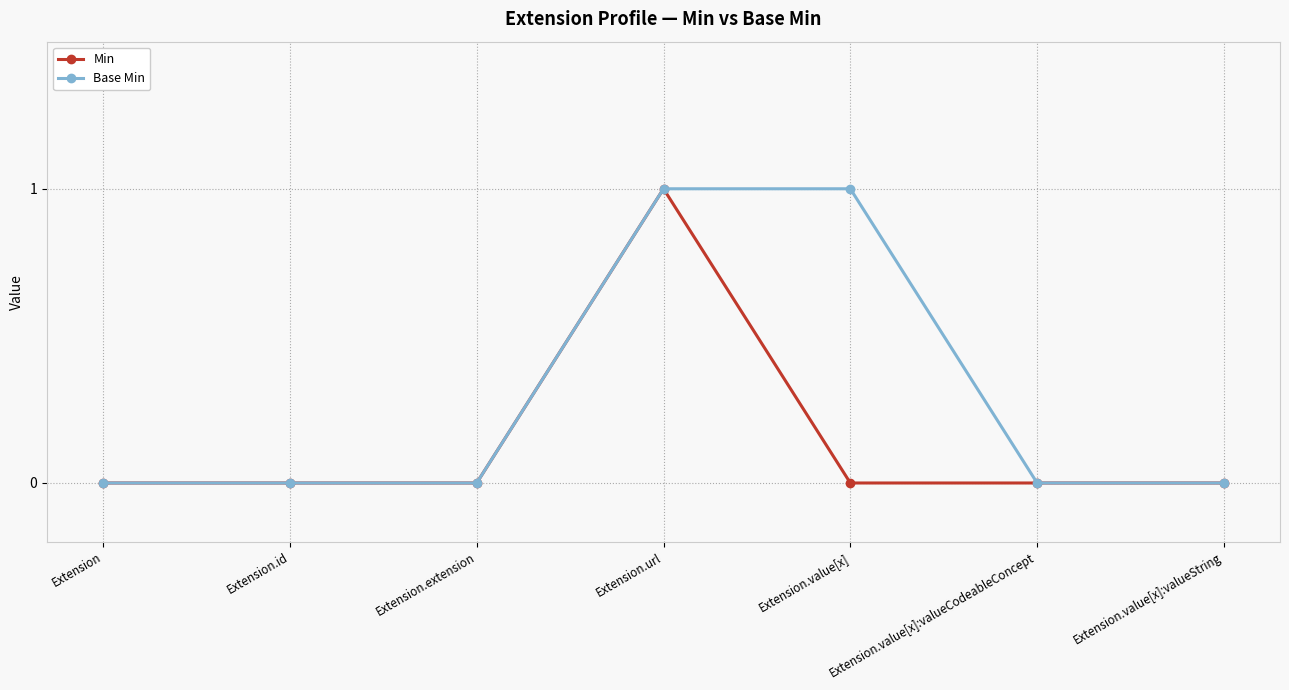

What is the label of the 3rd point from the left?

Extension.extension